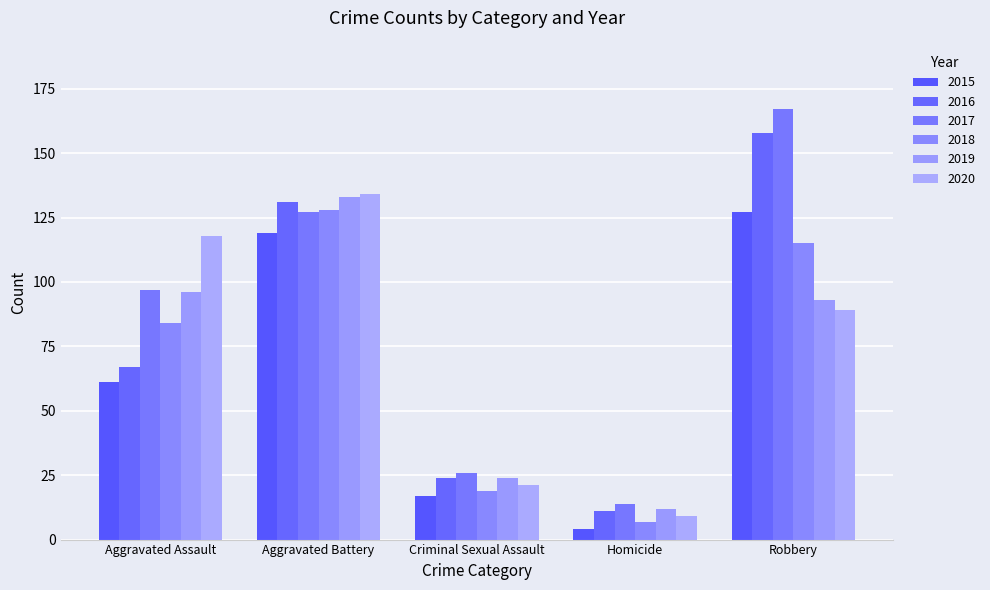

List the labels in order of 2017 value, smallest first.

Homicide, Criminal Sexual Assault, Aggravated Assault, Aggravated Battery, Robbery